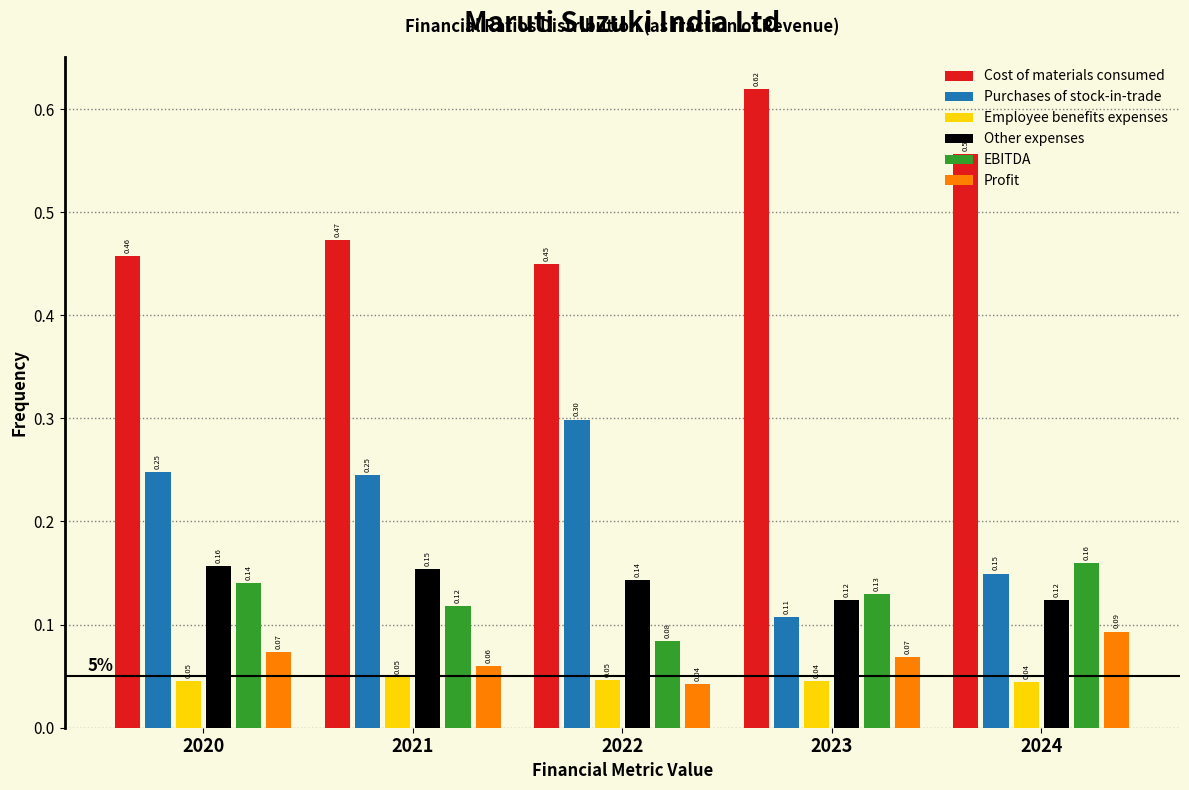

Which series has the largest total across all categories?

Cost of materials consumed